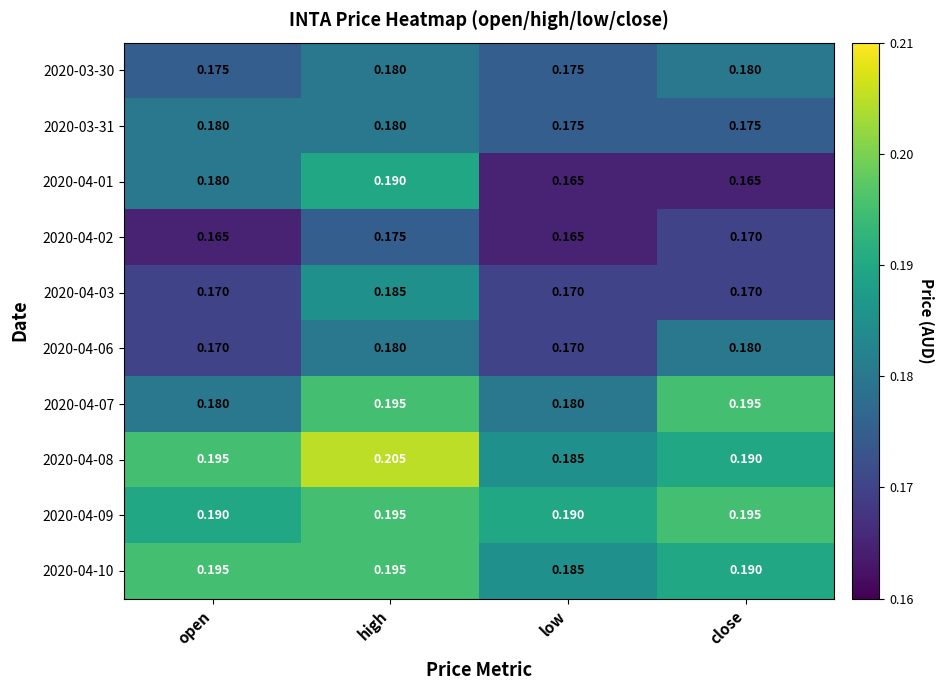

Is the value of 2020-04-09 at open greater than the value of 2020-04-10 at low?

Yes